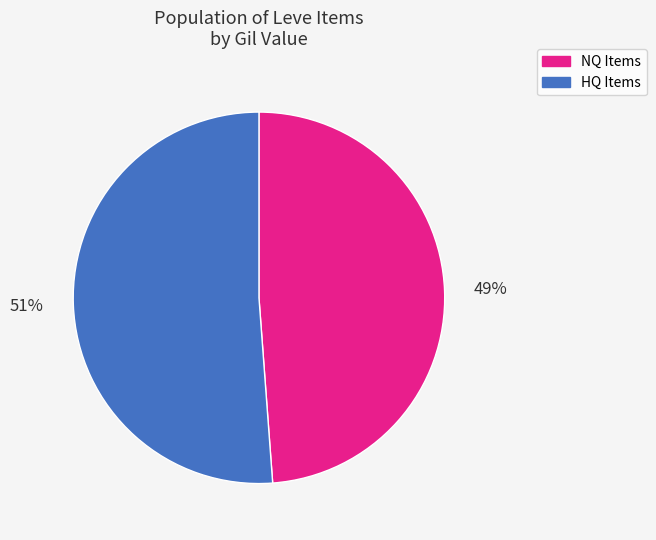

To the nearest percent, what is the difference between the largest and smallest slice percentages?

2%